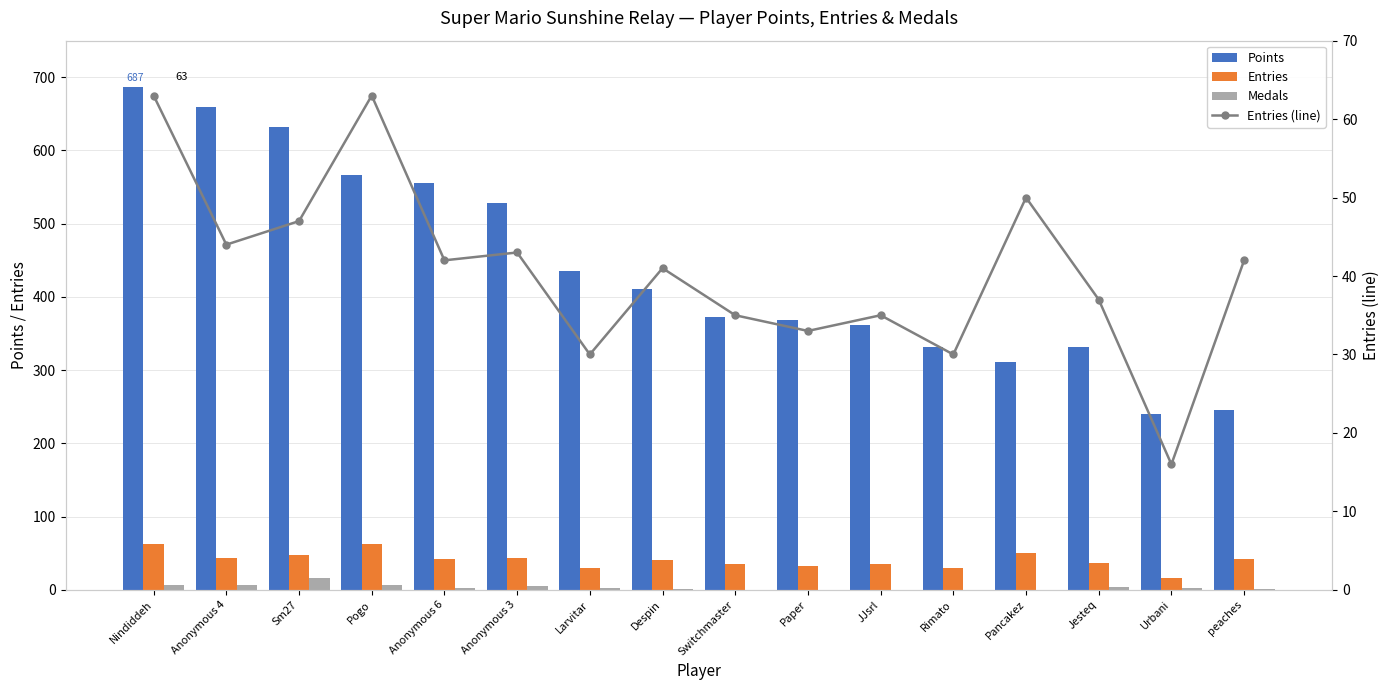

Where is Medals nearest to the value 8?

Anonymous 4